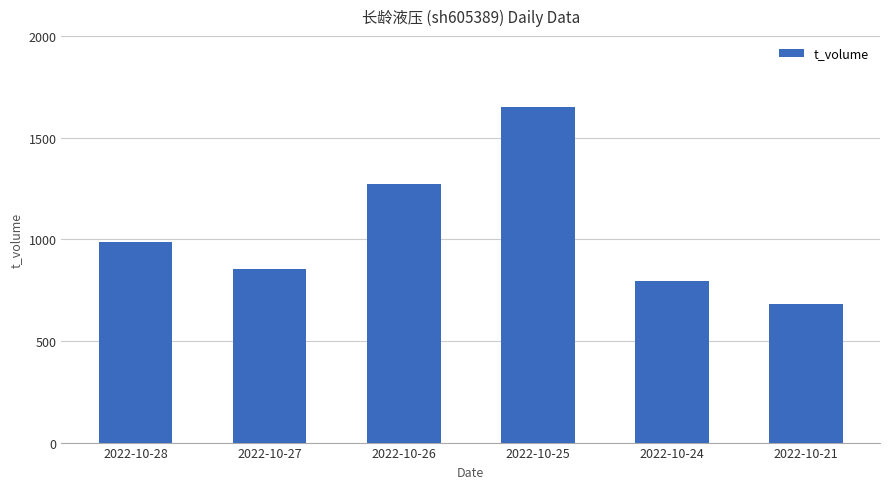

What is the smallest value displayed?

682